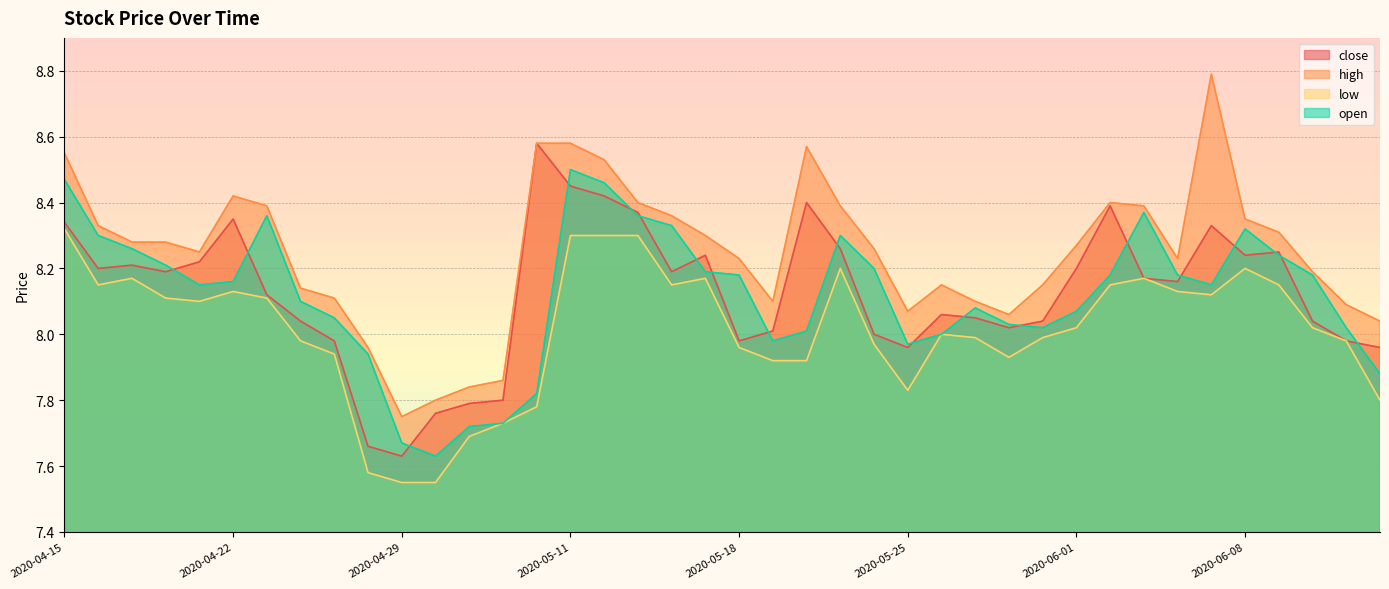

Which label corresponds to the largest value in the chart?

2020-06-05